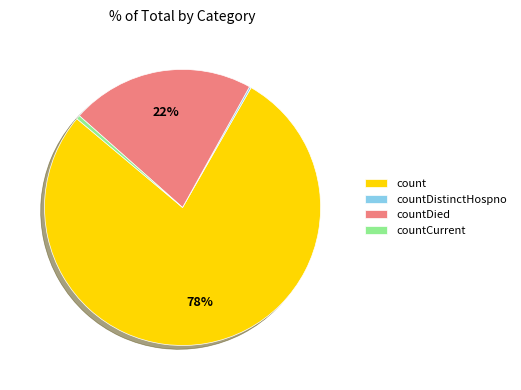

Which category has the biggest portion of the pie?

count